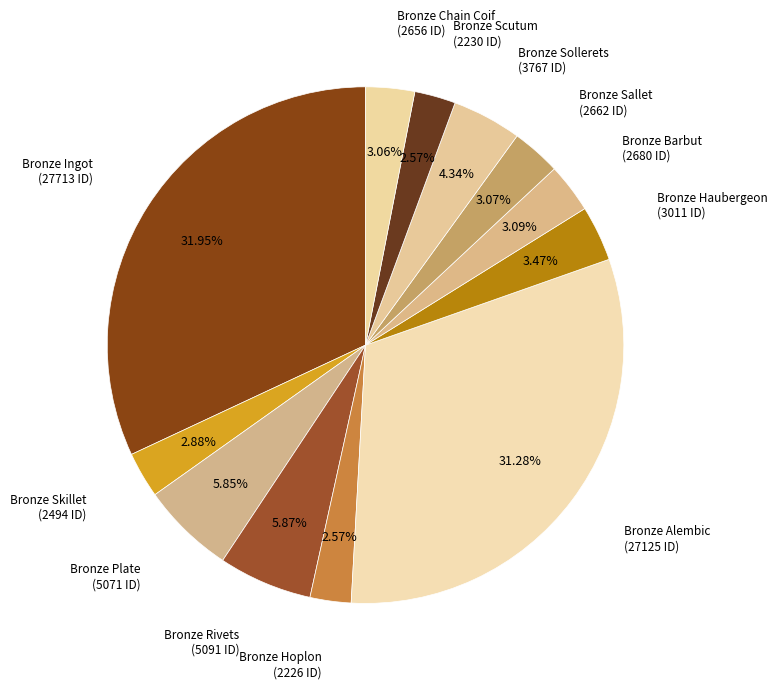

Does Bronze Ingot account for over 50% of the chart?

No